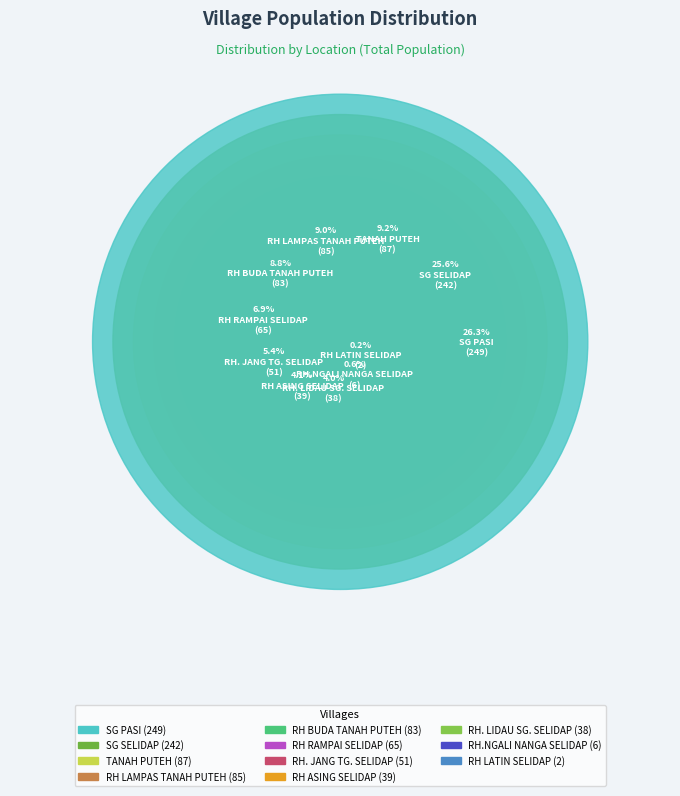

To the nearest percent, what is the average slice percentage?

9%